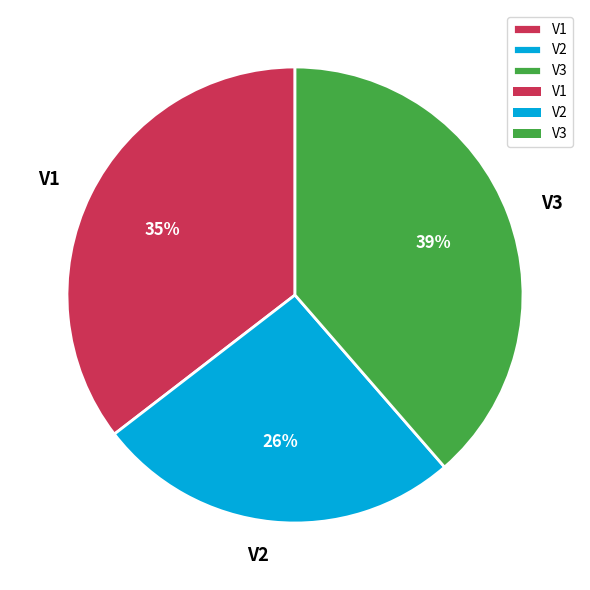

How many segments does this pie chart have?

3